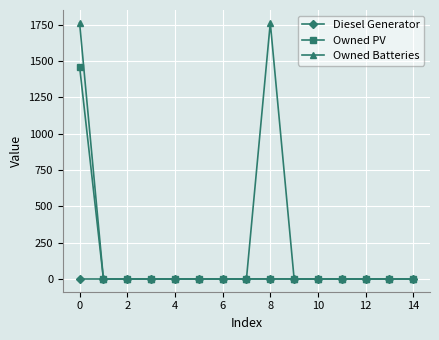

List the series in order of their peak value, highest first.

Owned Batteries, Owned PV, Diesel Generator